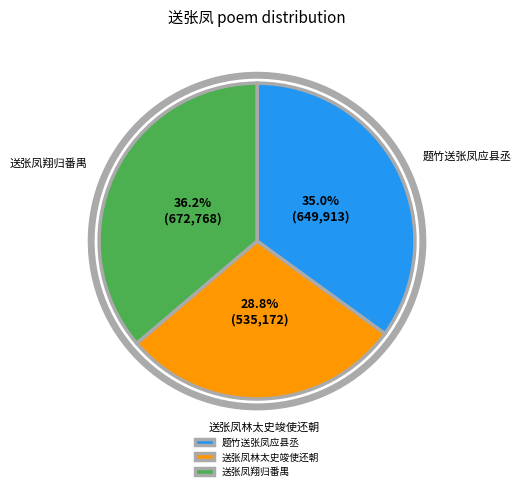

Count the number of slices in the pie.

3